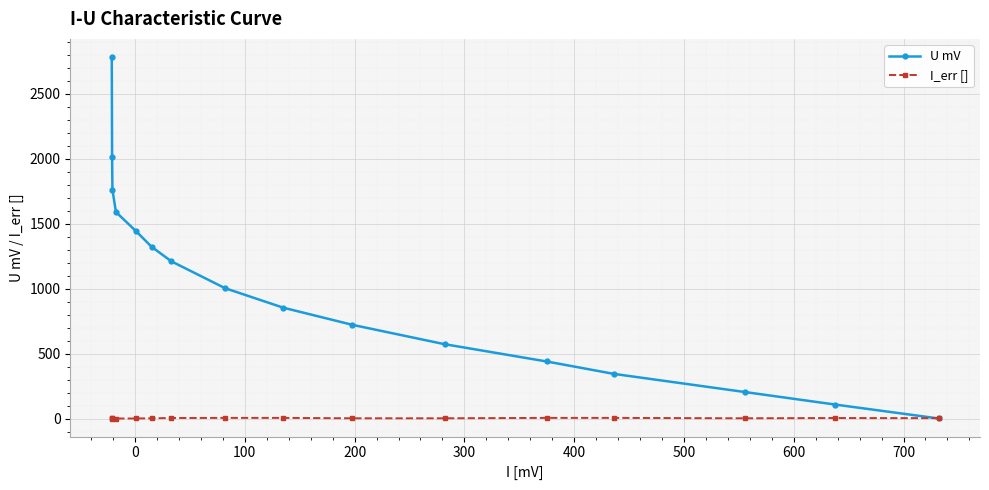

Does the chart display data point markers on the line(s)?

Yes